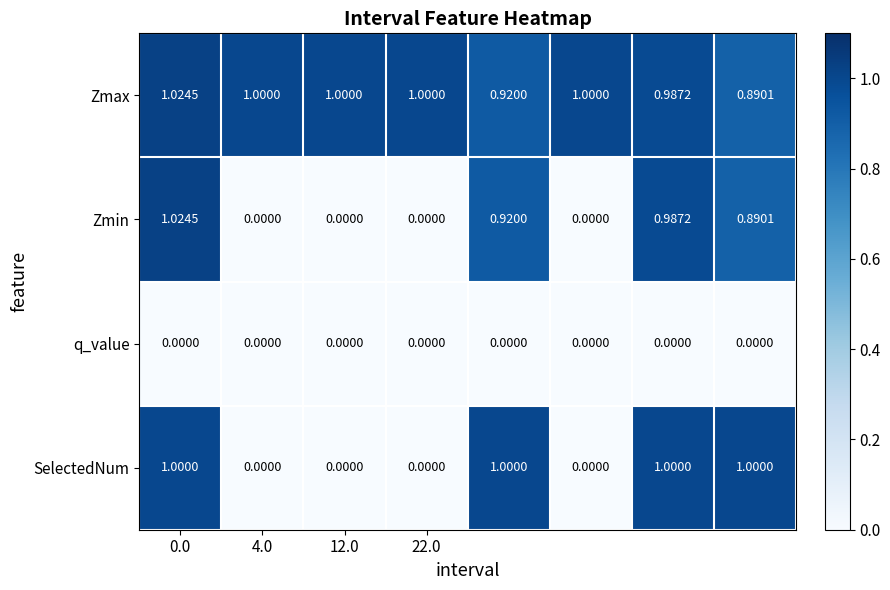

Which series has the largest total across all categories?

Zmax